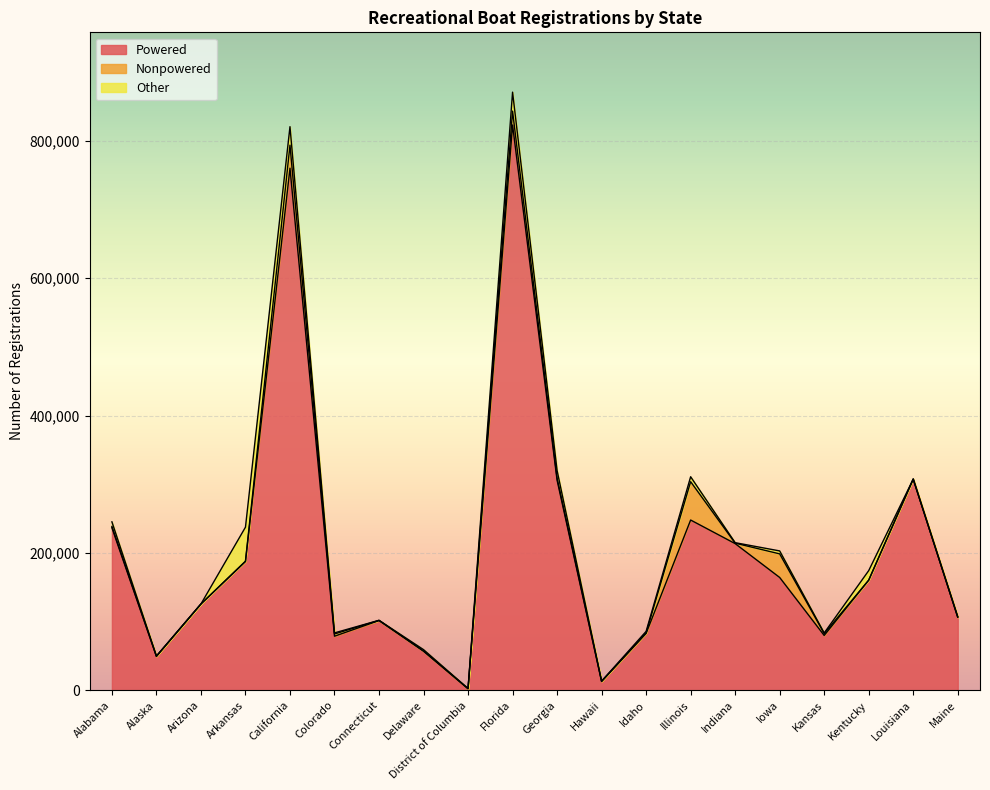

Which has a higher value, Florida or Indiana?

Florida